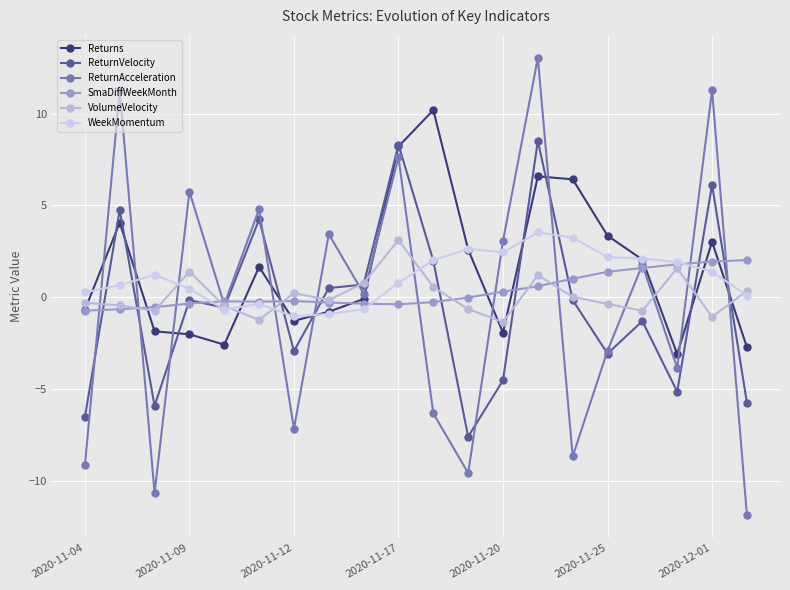

What is the value of the Returns point at the 3rd from the left?

-1.9